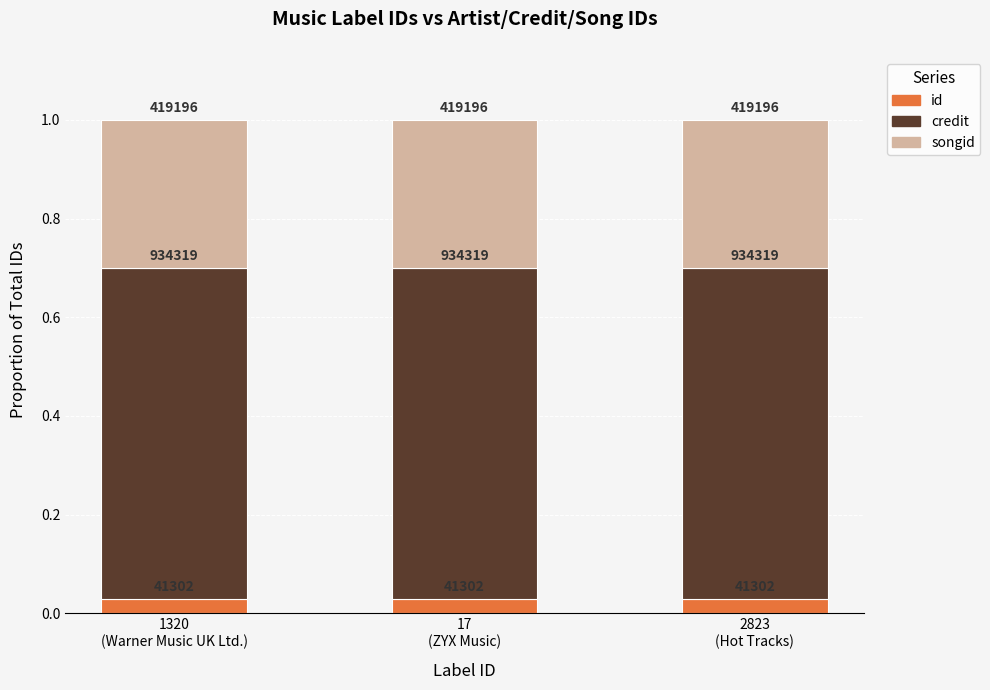

The value of credit at 1320
(Warner Music UK Ltd.) is 0.4. True or false?

False